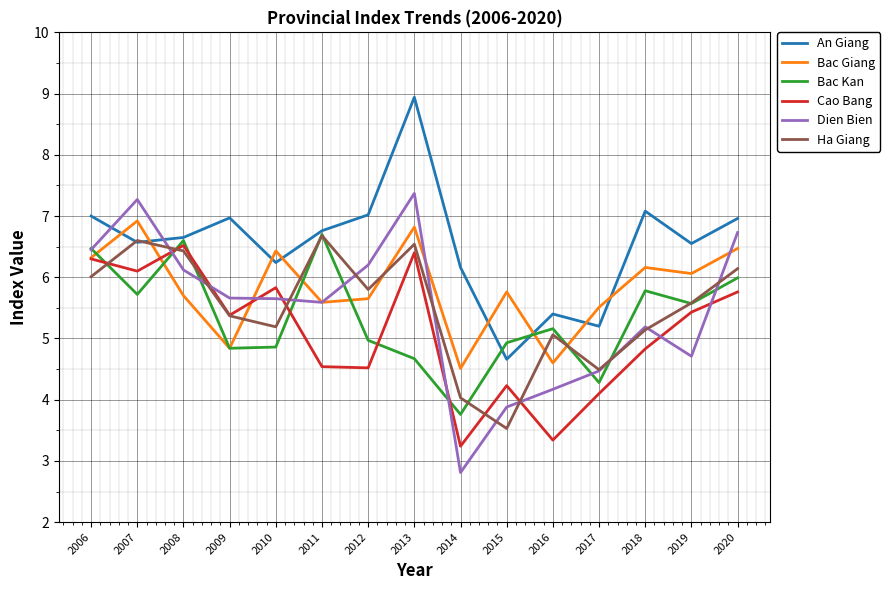

What is the smallest value displayed?

2.8